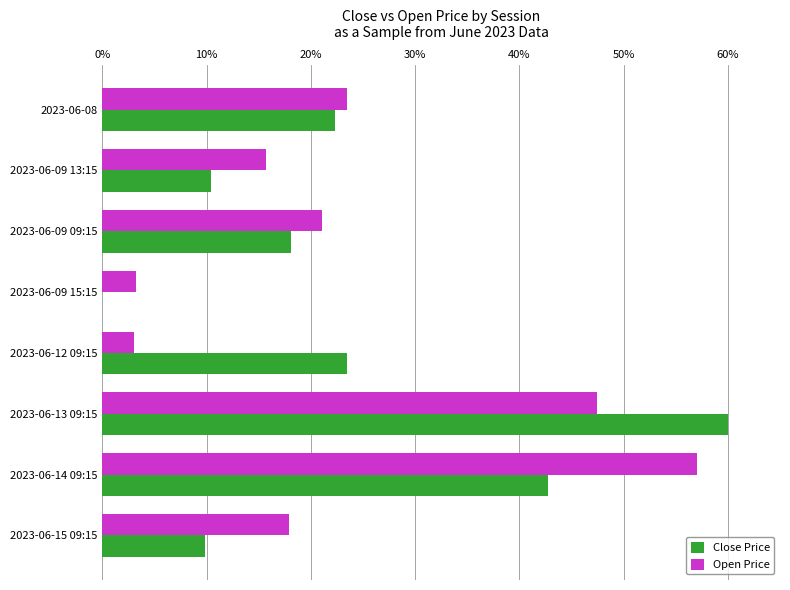

What is the total value across all series at 2023-06-15 09:15?

27.8